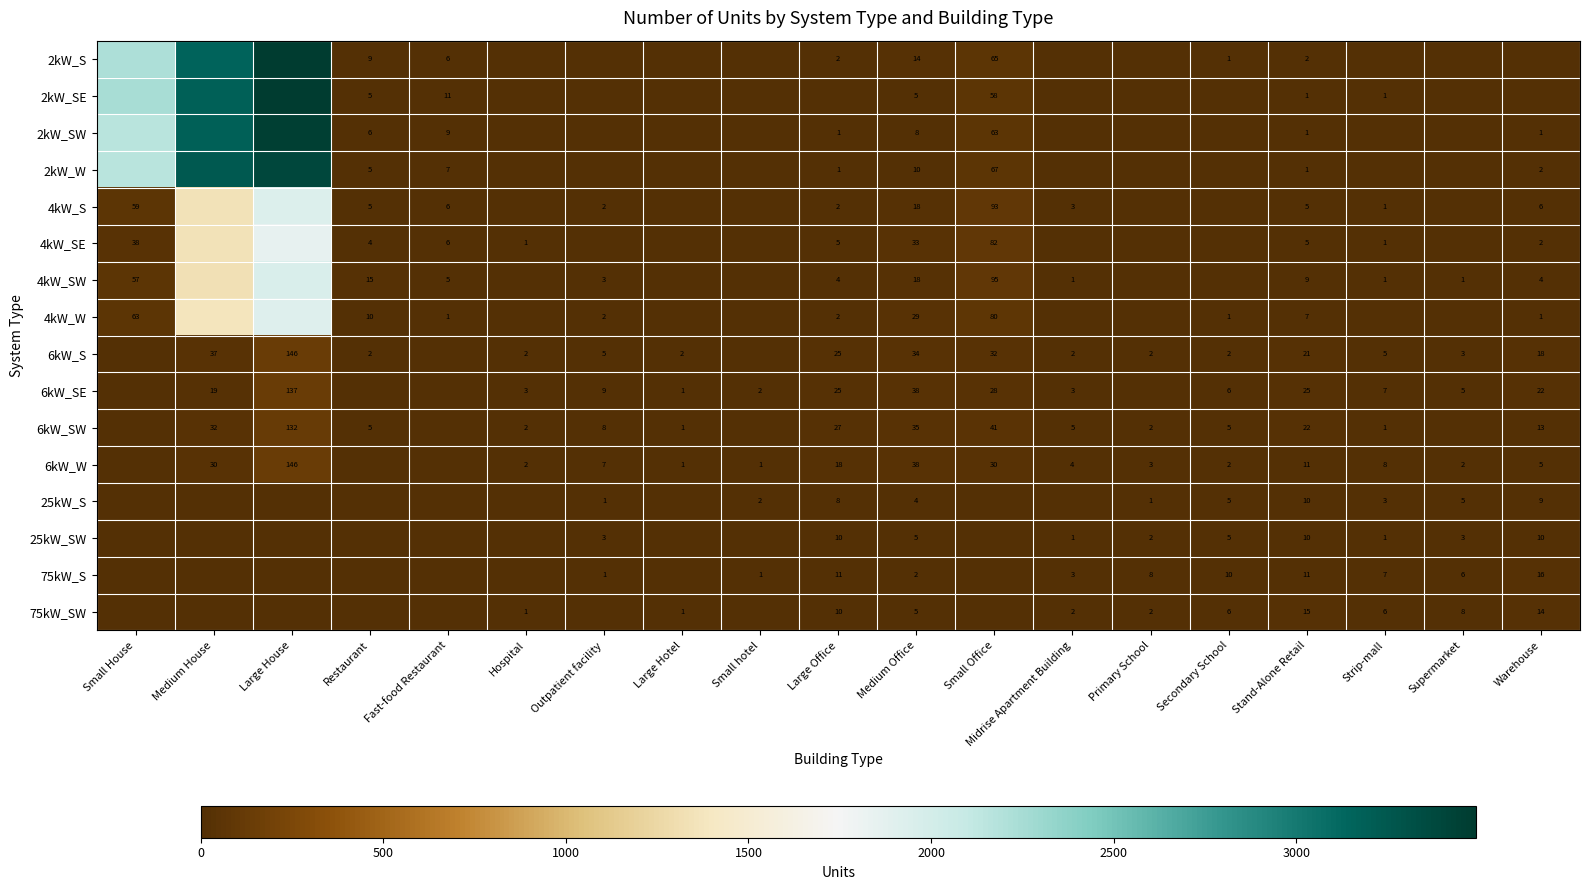

At which category is the sum across all series the highest?

Large House